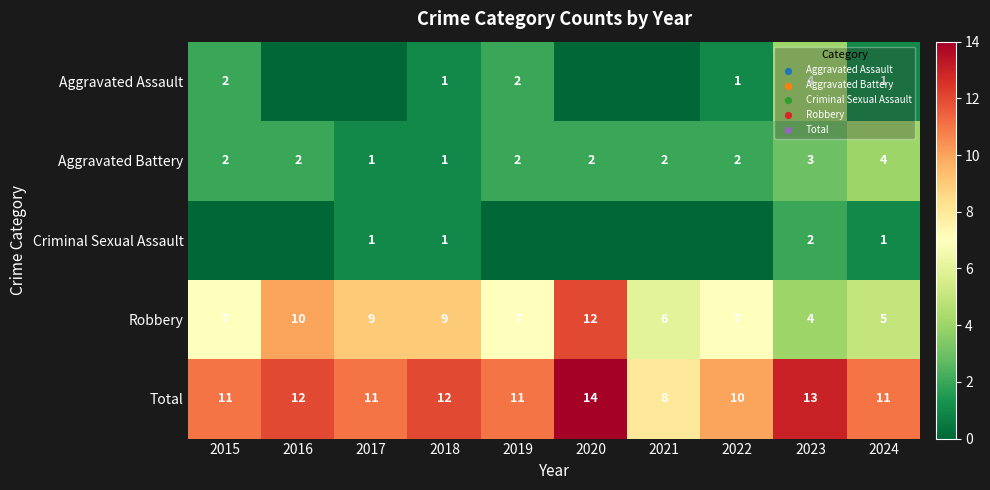

What is the difference between the second highest and minimum values in the Total series?

5